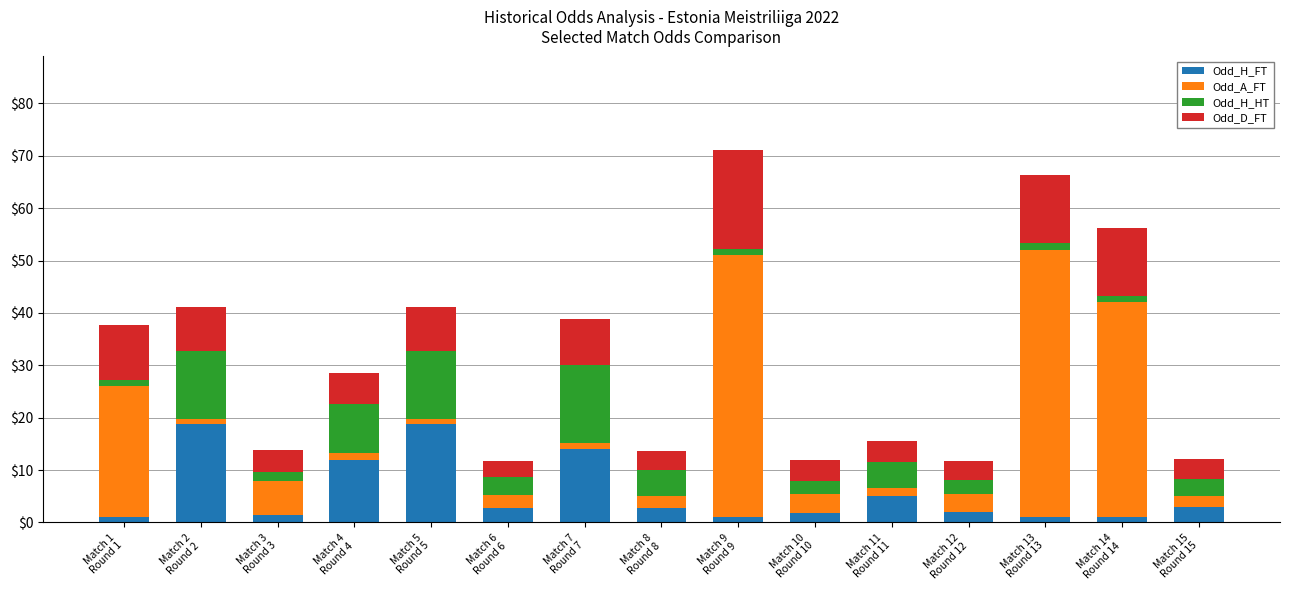

What is the lowest value of the Odd_H_FT series?

1.0